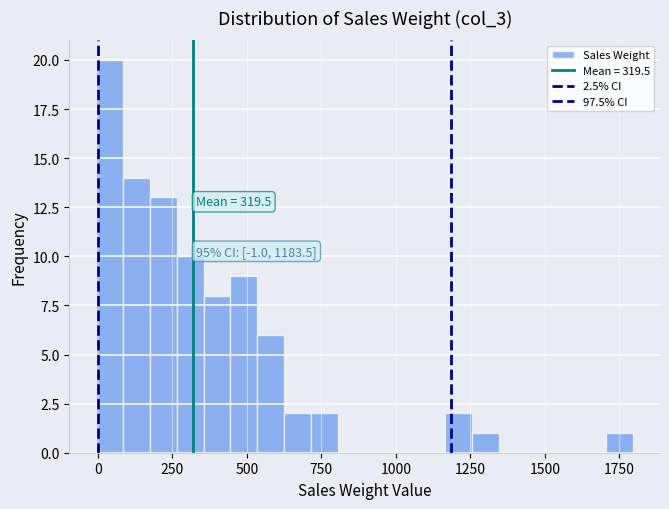

Around what value on the x-axis is the tallest bar? Give the approximate position of its centre, as read against the axis.

50